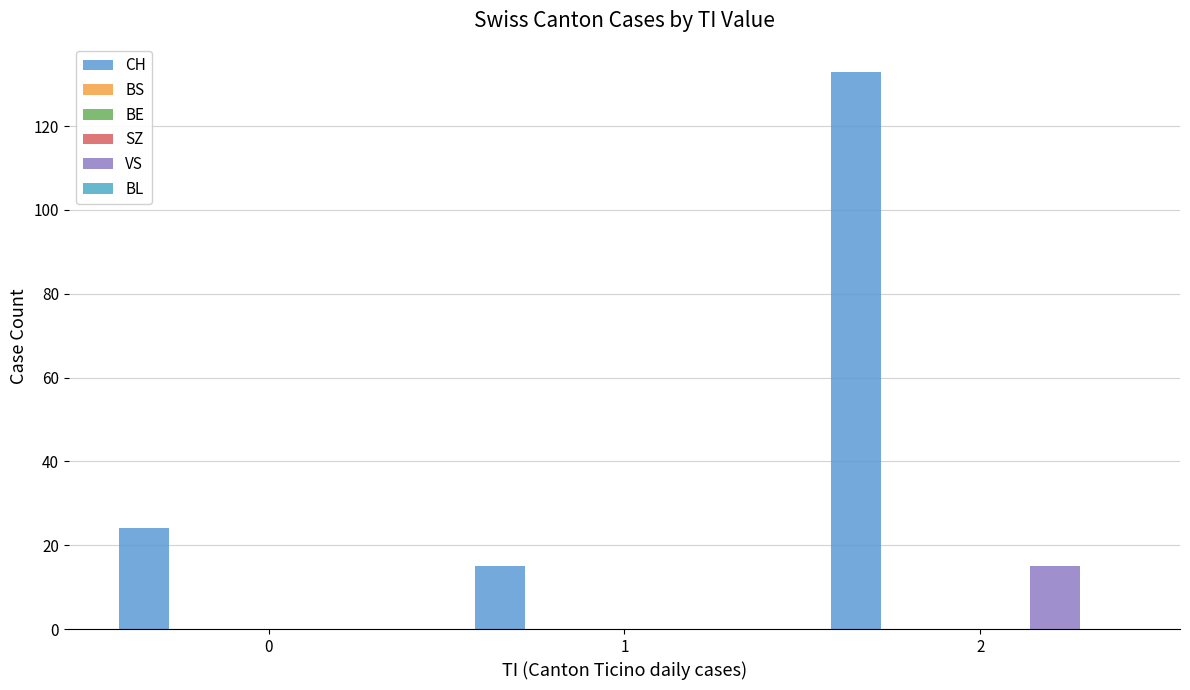

What are all the series names shown in the legend?

CH, BS, BE, SZ, VS, BL